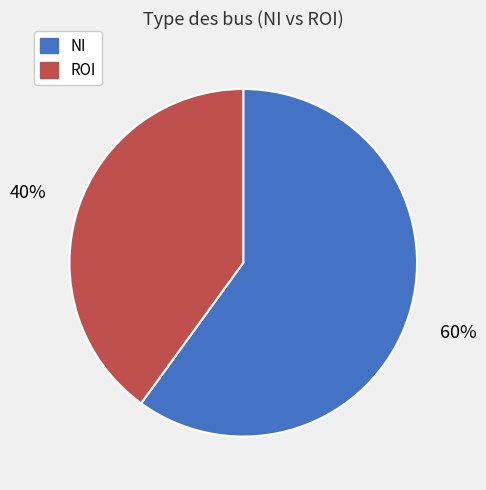

Is there any slice that represents more than half of the pie?

Yes